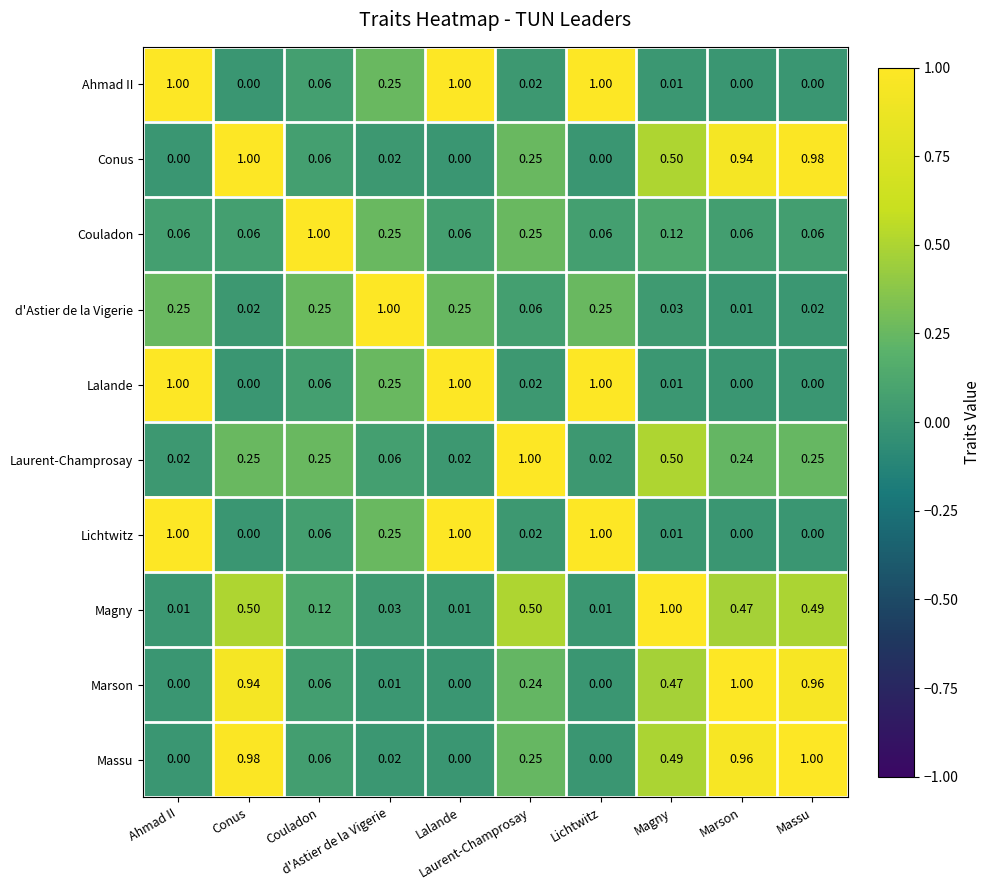

At how many categories does at least one series exceed 0?

10